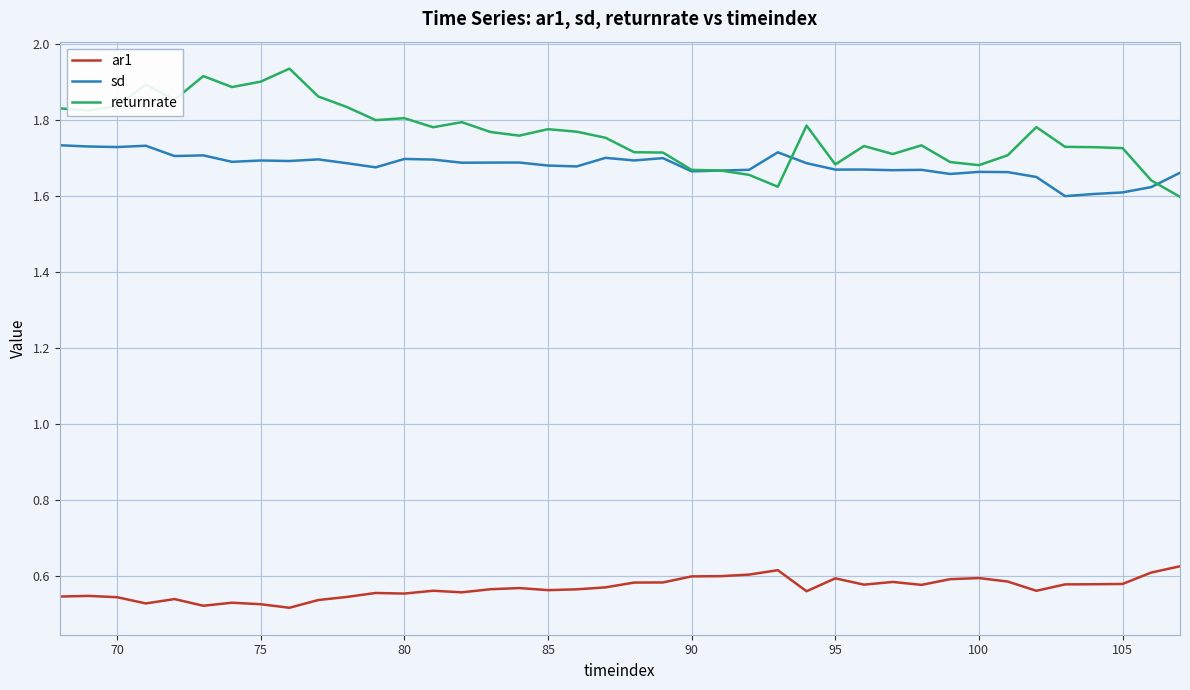

What are all the series names shown in the legend?

ar1, sd, returnrate